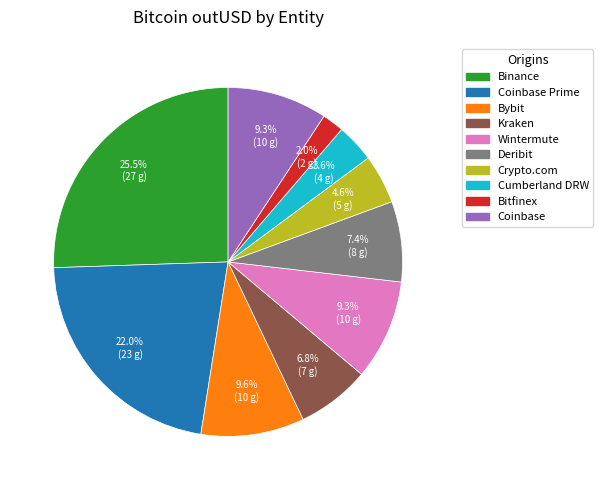

Is there a majority slice in this chart?

No